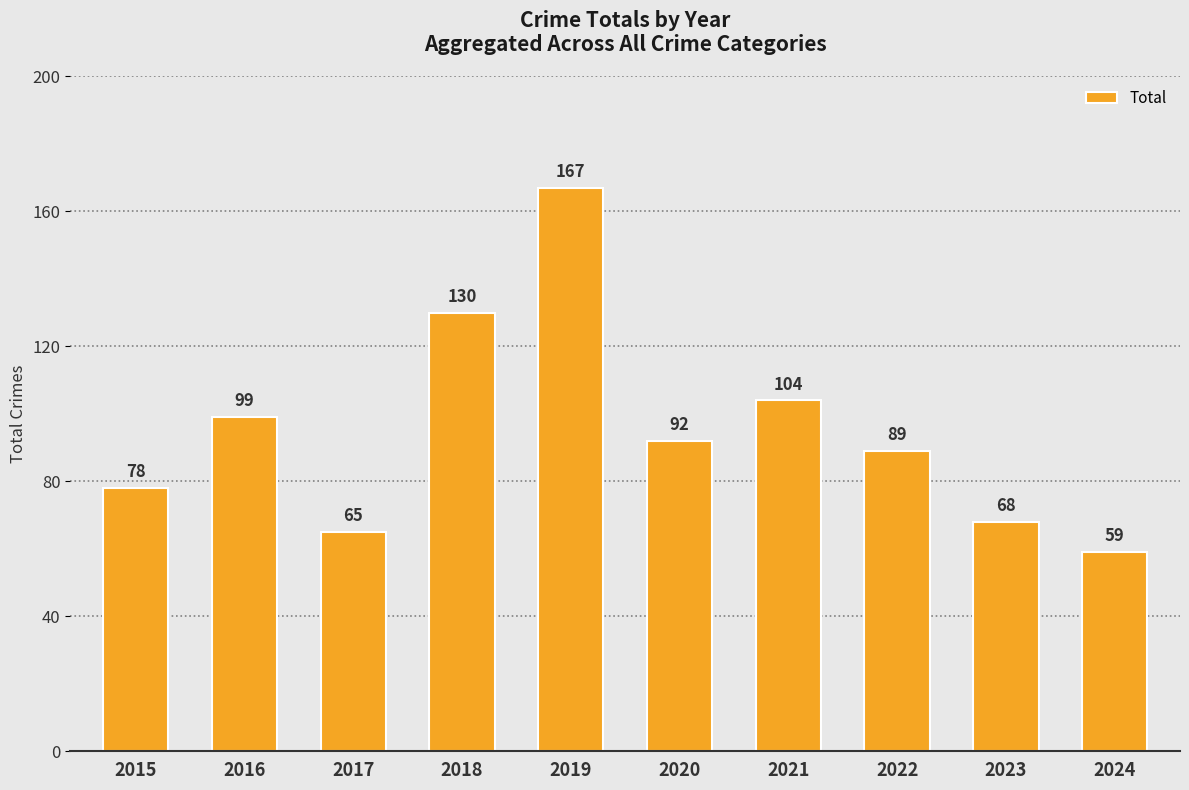

Reading left to right, what are all the values shown in this chart?

2015=78	2016=99	2017=65	2018=130	2019=167	2020=92	2021=104	2022=89	2023=68	2024=59